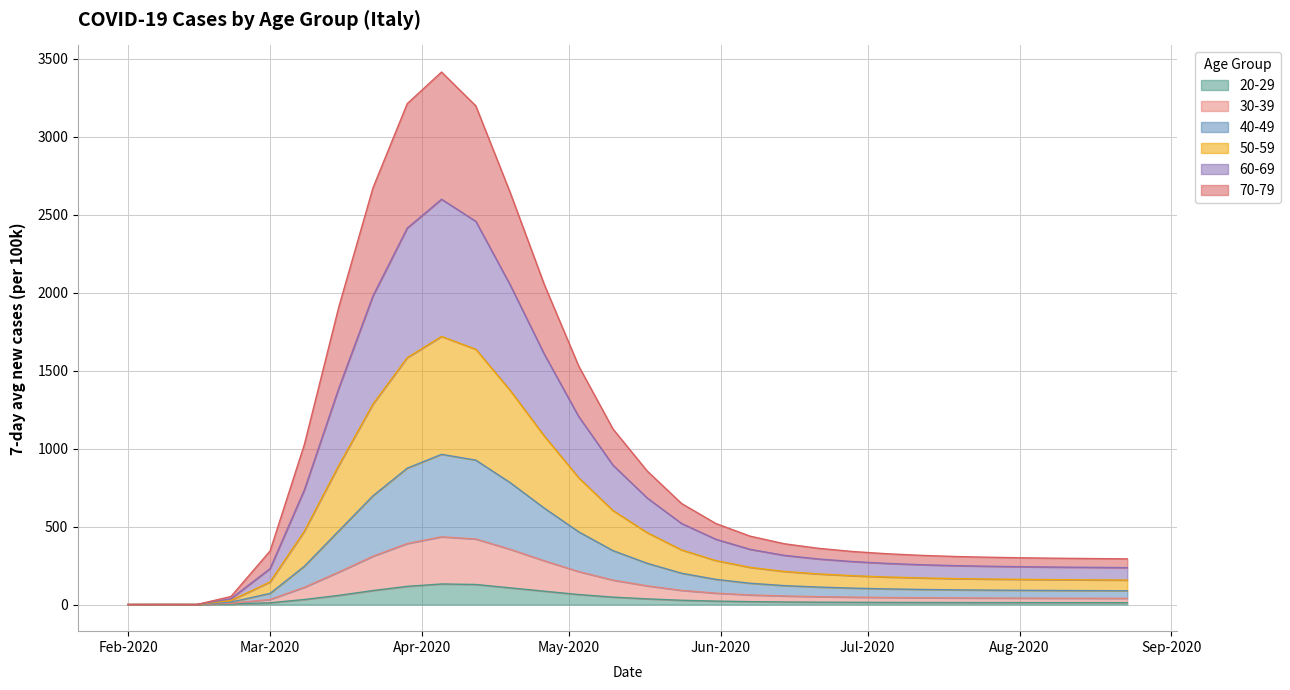

What is the difference between the 40-49 values at 2020-03-29 and 2020-05-24?

300.1